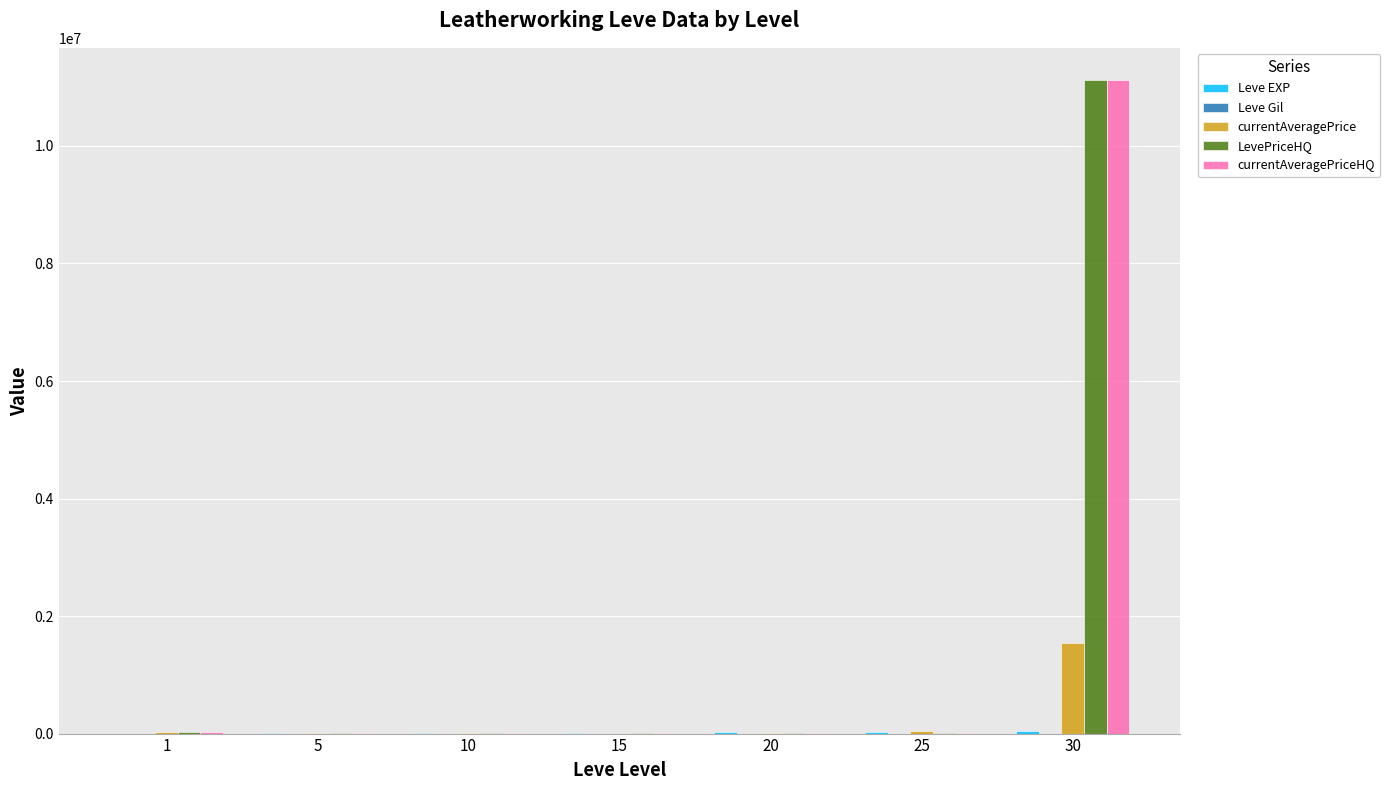

At which category is the sum across all series the highest?

30